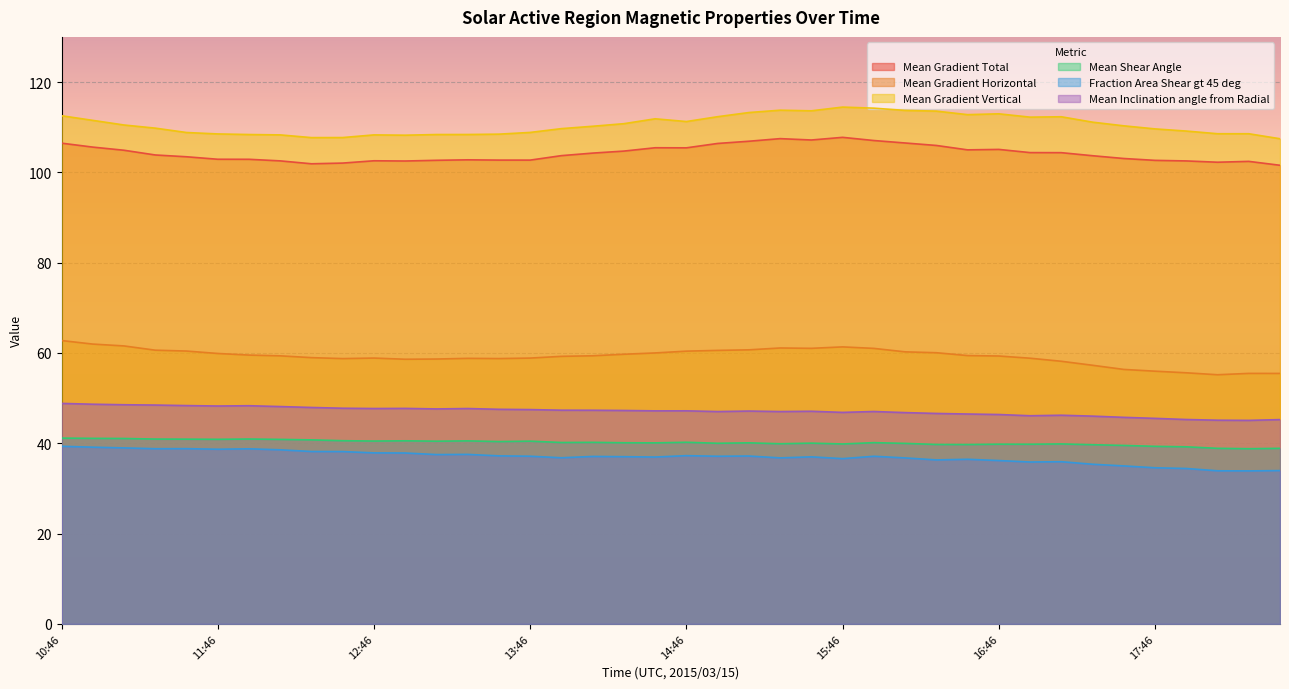

Does the chart display data point markers on the line(s)?

No